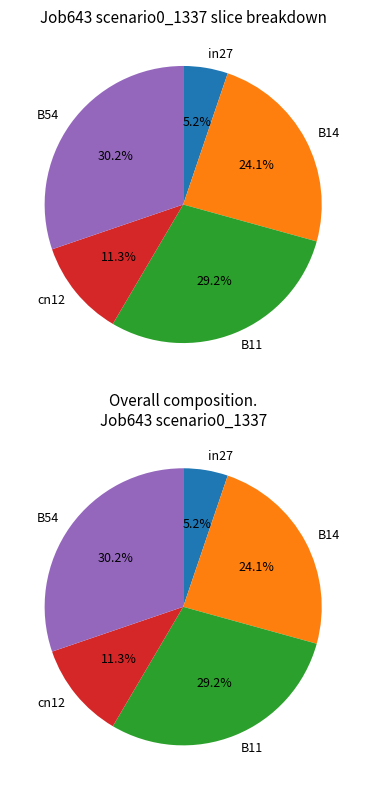

What percentage is the B11 slice, to the nearest percent?

29%